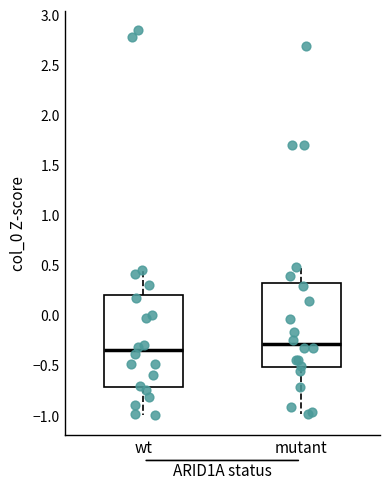

Where does the upper whisker of the box for wt end on the y-axis? The values are not printed on the chart, so give them approximately, as read against the axis.

0.45